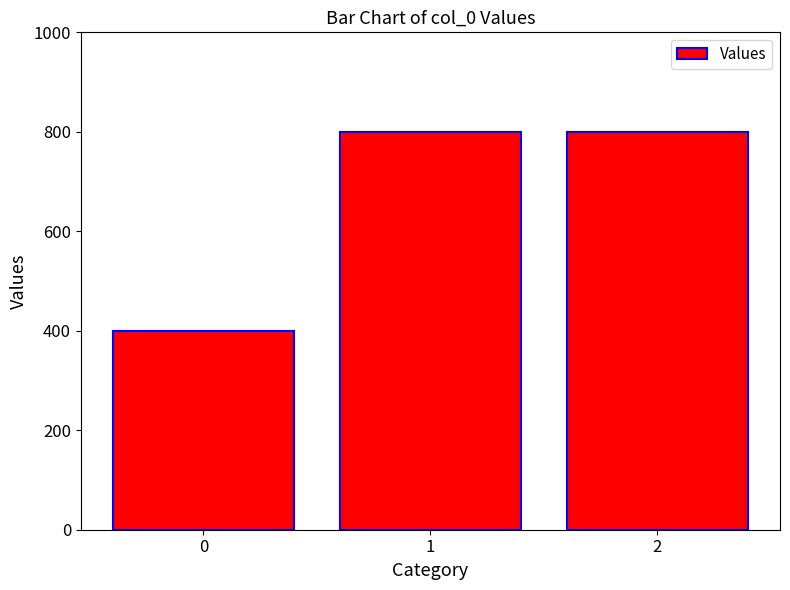

Reading right to left, transcribe all the data shown in this chart.

2=800	1=800	0=400